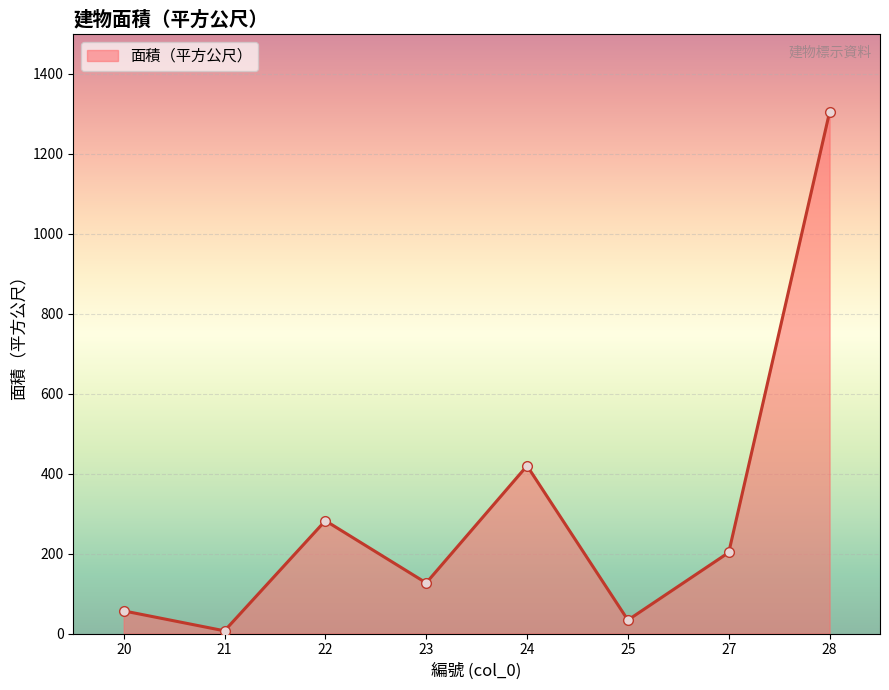

Which label corresponds to the largest value in the chart?

28